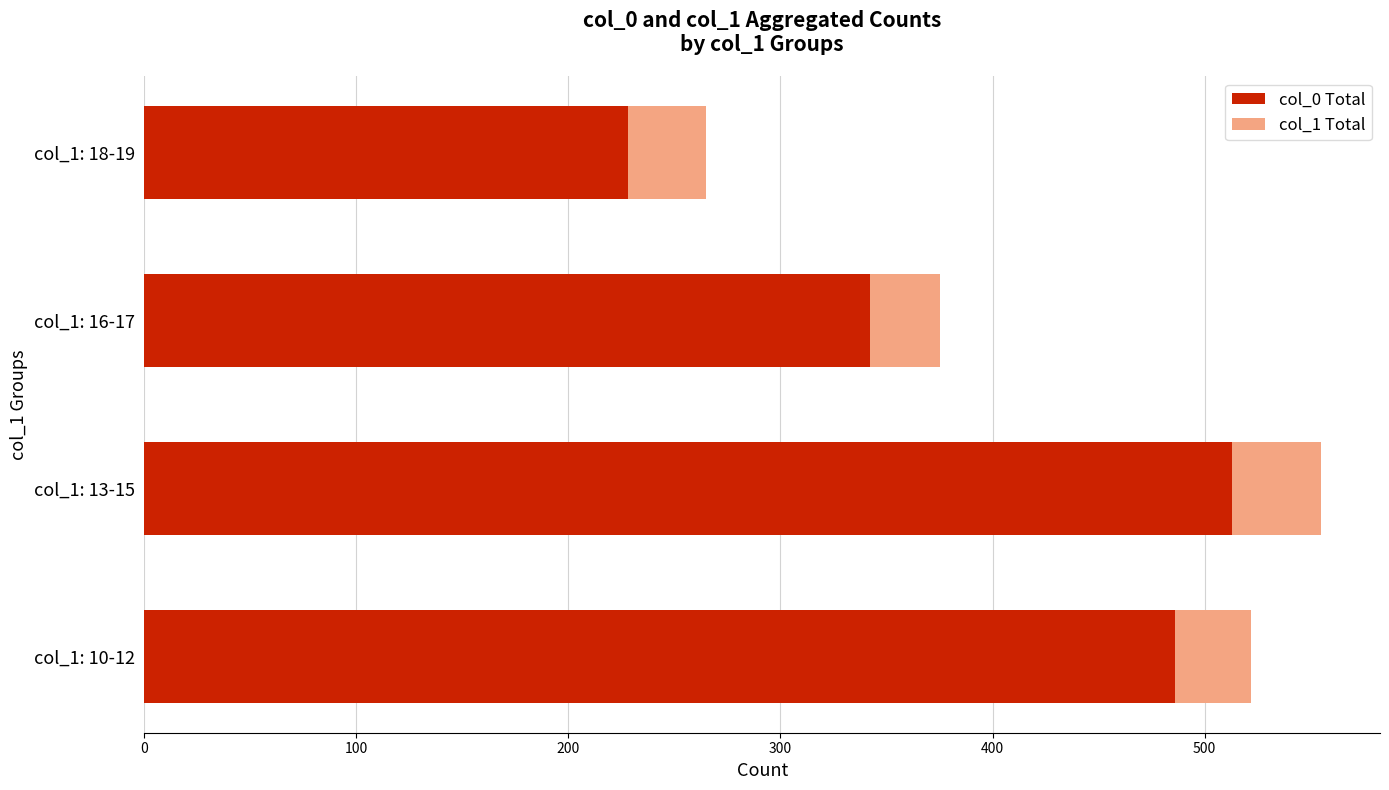

The col_0 Total series shows 696 at col_1: 10-12. True or false?

False